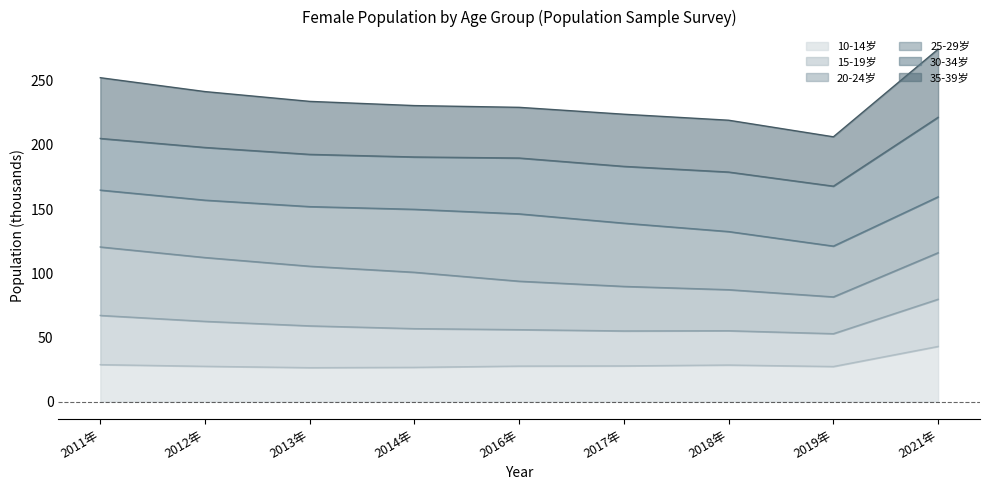

What is the total value across all series at 2018年?

219.1